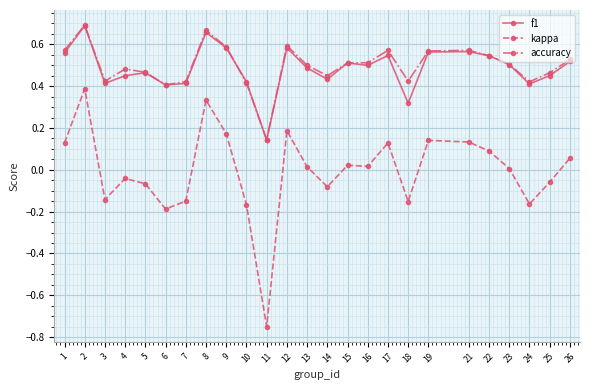

True or false: f1 has a value of 0.3 at 1.

False